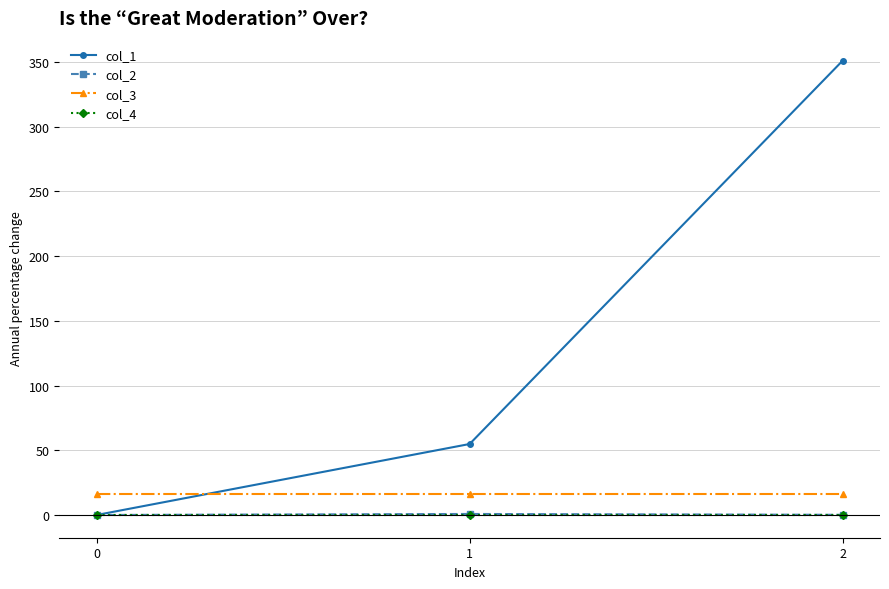

What value does the col_1 series have at 2?

351.1